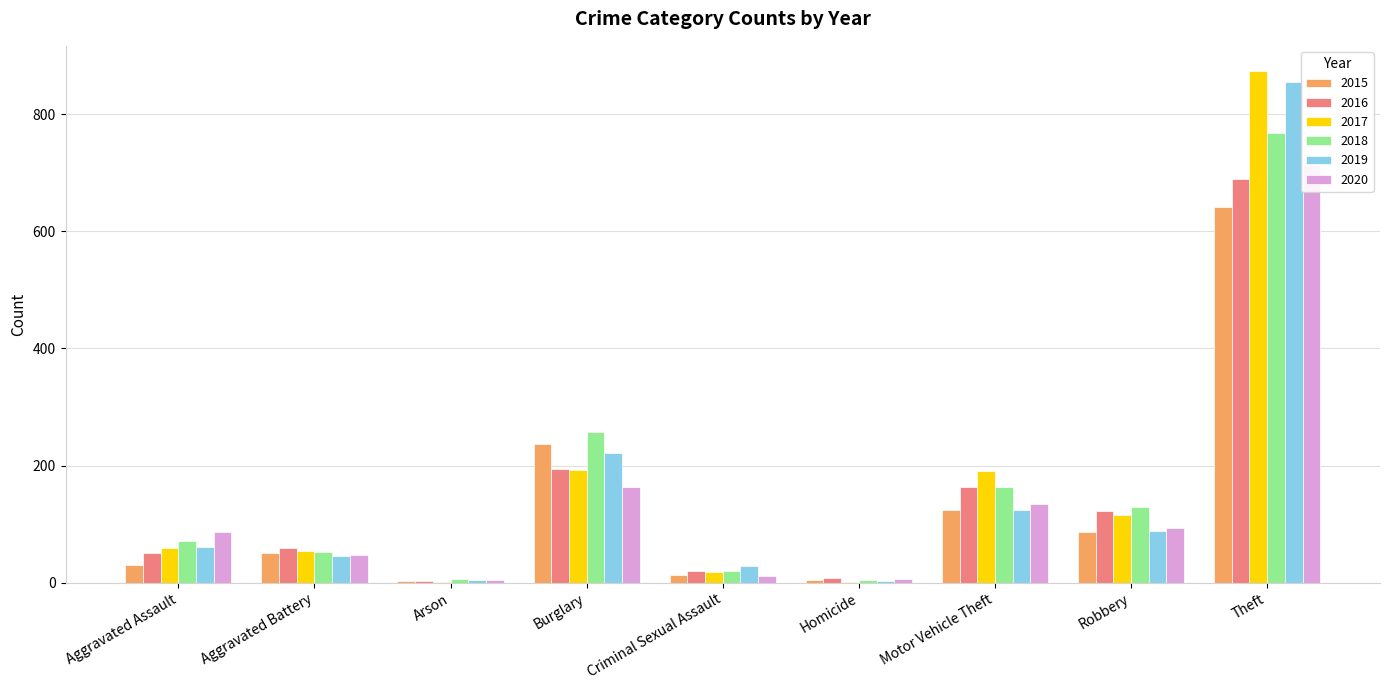

Which series has the widest spread of values?

2017